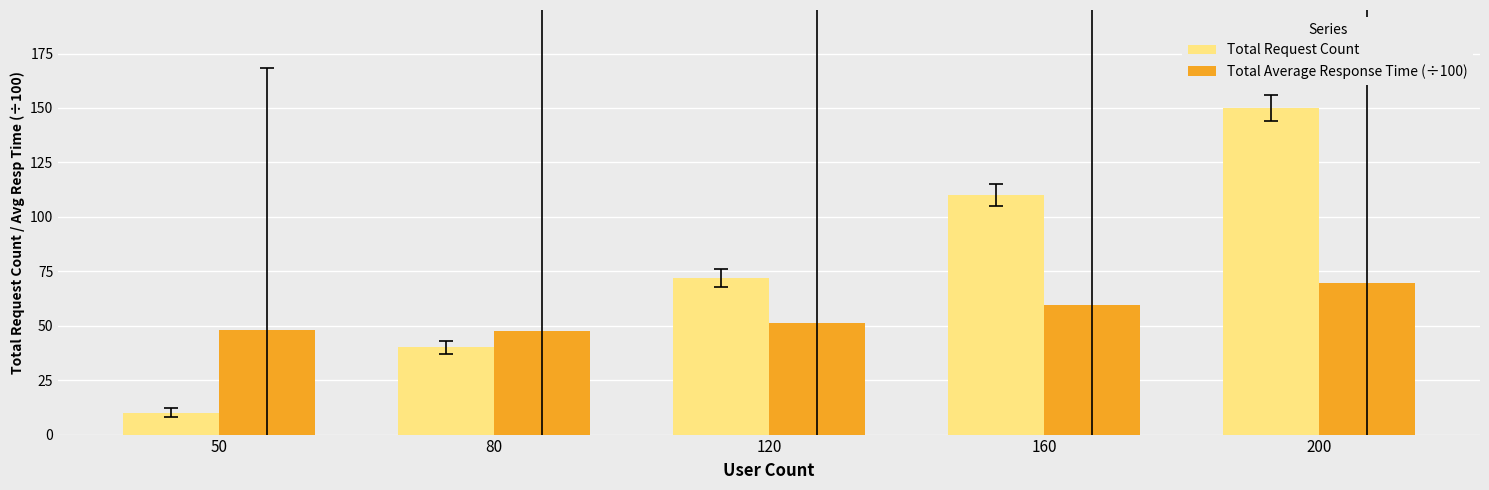

At how many categories does at least one series exceed 70?

3